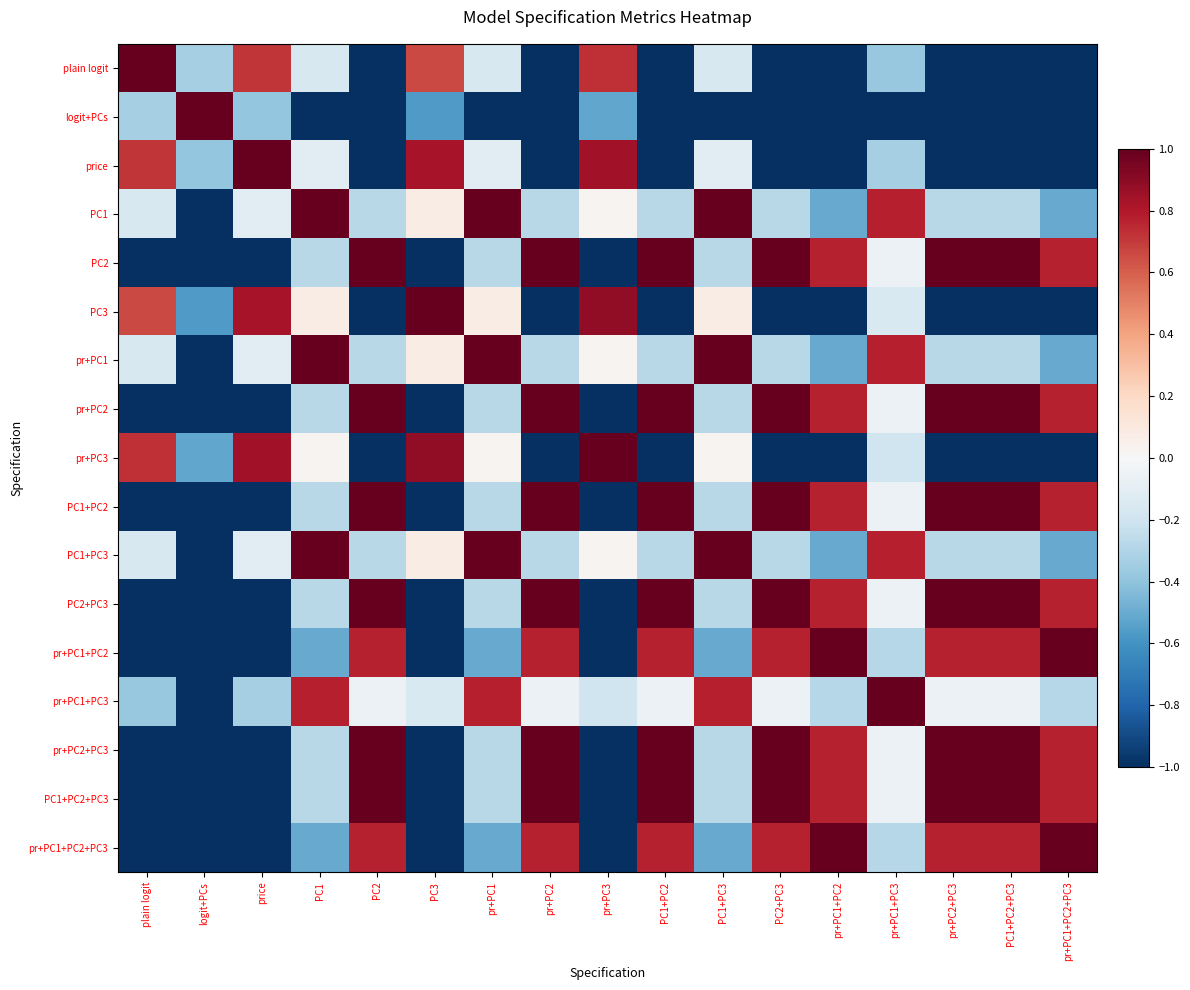

What is the minimum value shown in the chart?

-3.0